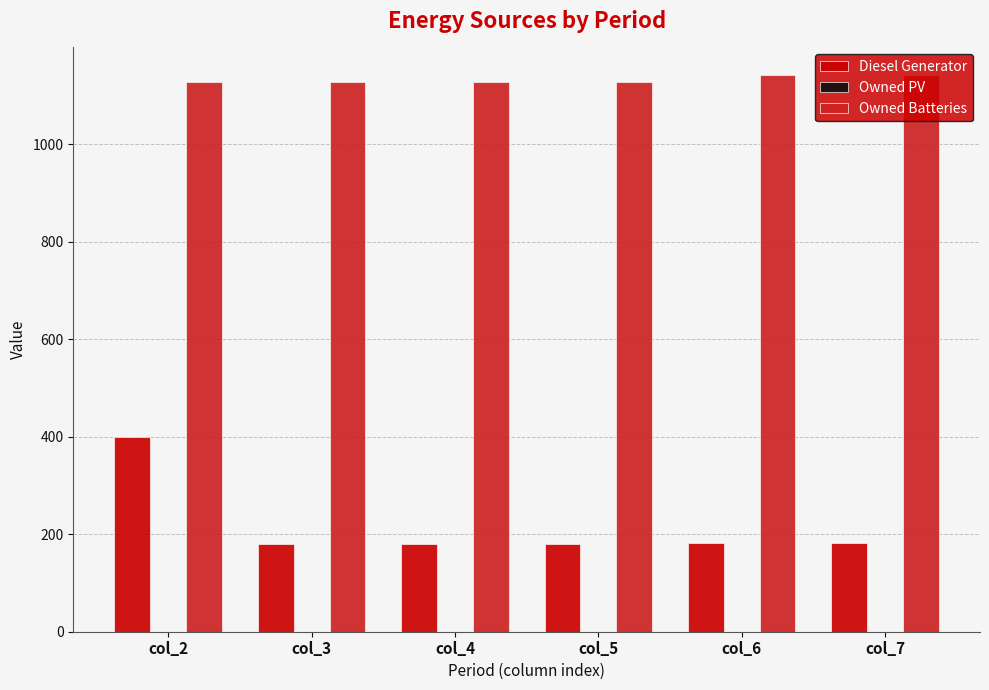

At how many categories does at least one series exceed 1119?

6